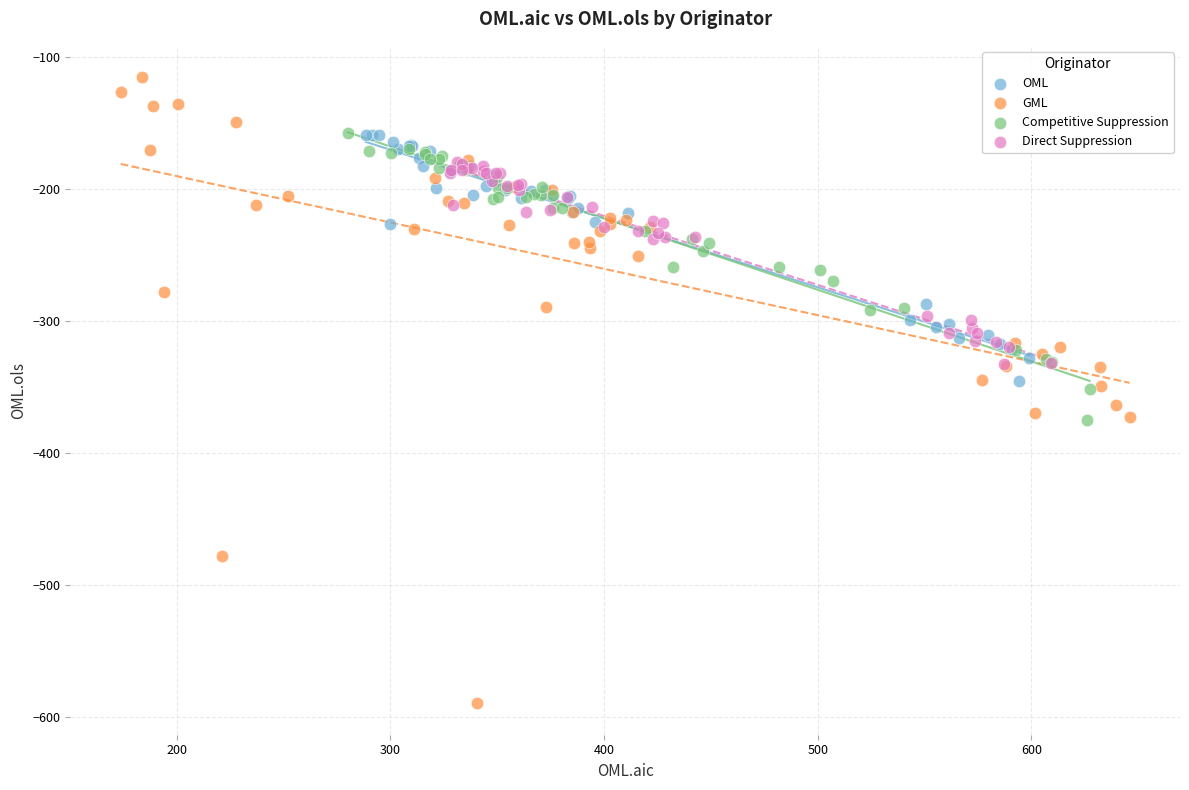

Which series contains the lowest Y value?

GML